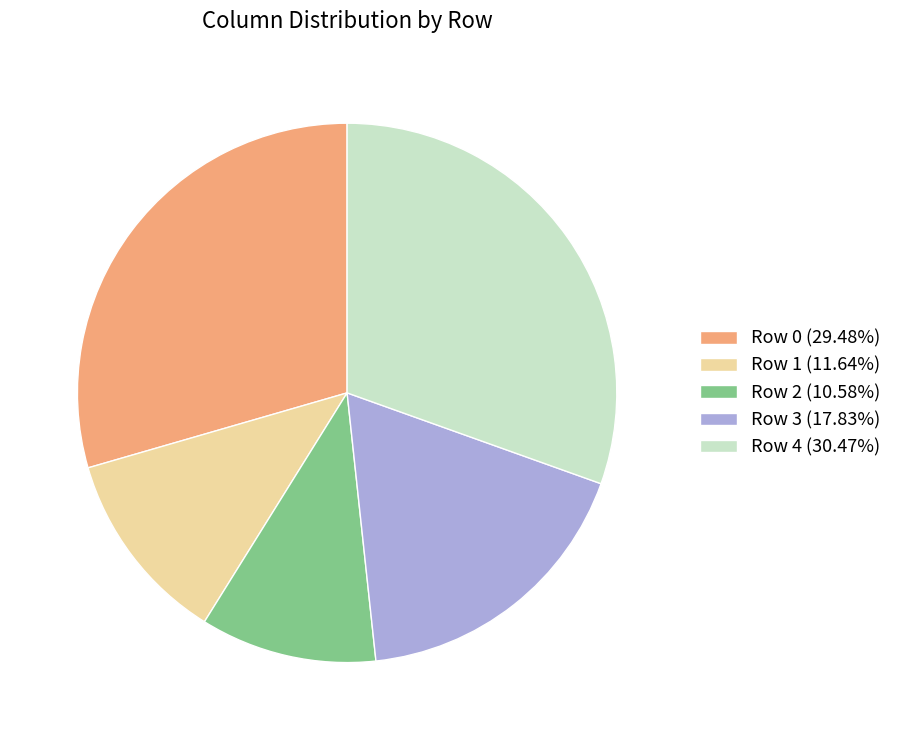

Does any single category account for the majority?

No